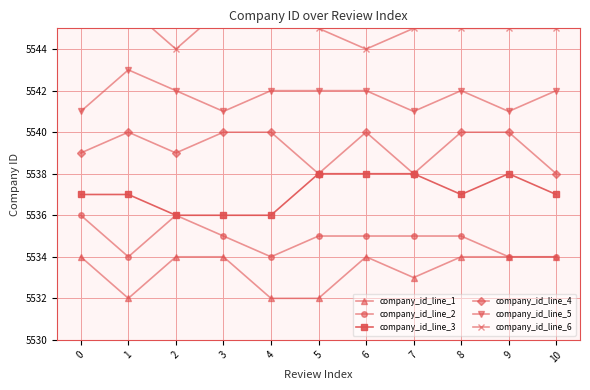

At how many categories does at least one series exceed 5534?

11